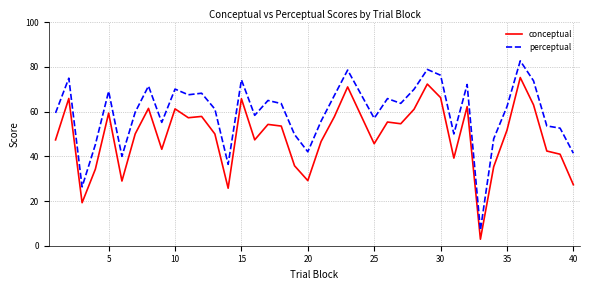

Which series has the largest range (max minus min)?

perceptual